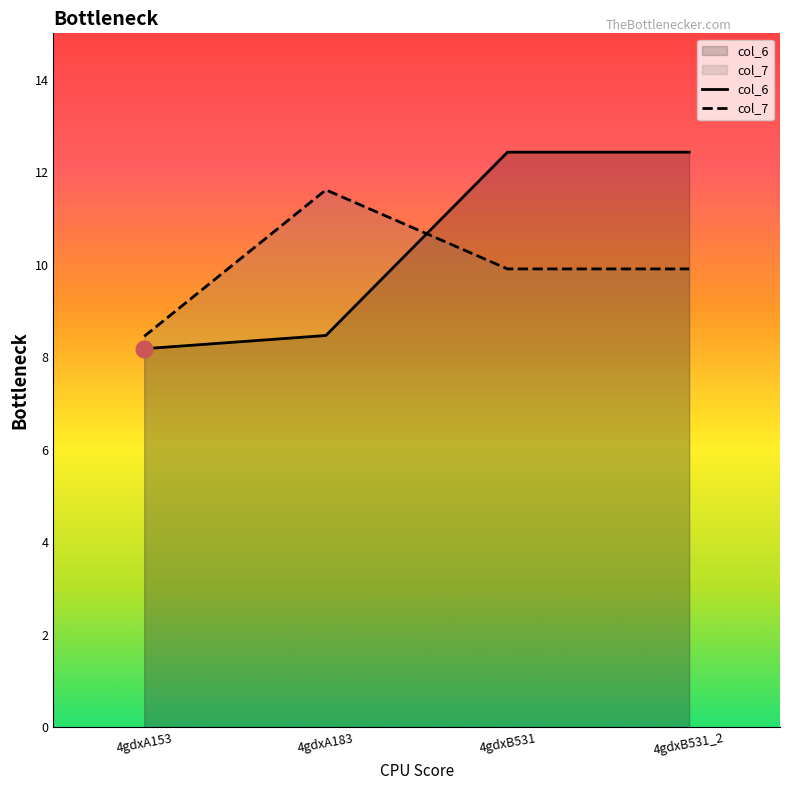

How many intersections are there between col_7 and col_6?

1